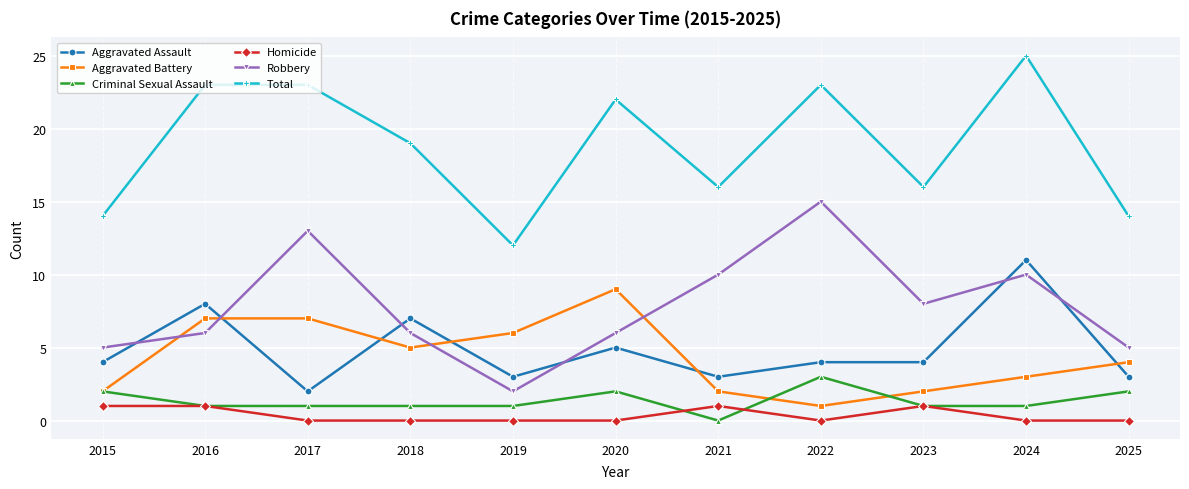

True or false: Criminal Sexual Assault and Aggravated Assault cross at least once.

False